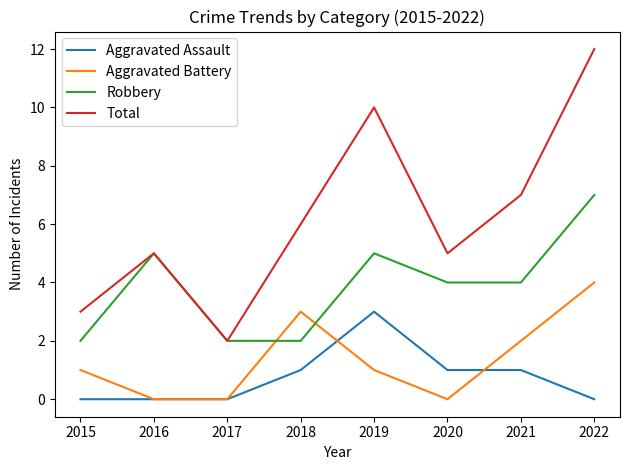

What is the difference between the Total values at 2018 and 2016?

1